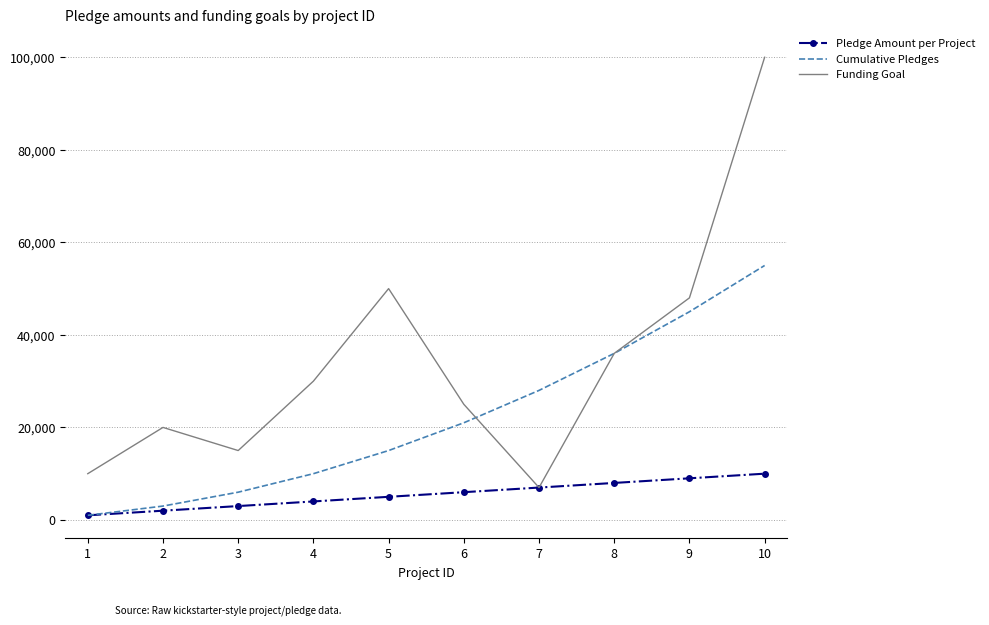

Reading left to right, transcribe all the data shown in this chart.

Pledge Amount per Project: 1=1000	2=2000	3=3000	4=4000	5=5000	6=6000	7=7000	8=8000	9=9000	10=10000
Cumulative Pledges: 1=1000	2=3000	3=6000	4=10000	5=15000	6=21000	7=28000	8=36000	9=45000	10=55000
Funding Goal: 1=10000	2=20000	3=15000	4=30000	5=50000	6=25000	7=7000	8=36000	9=48000	10=100000